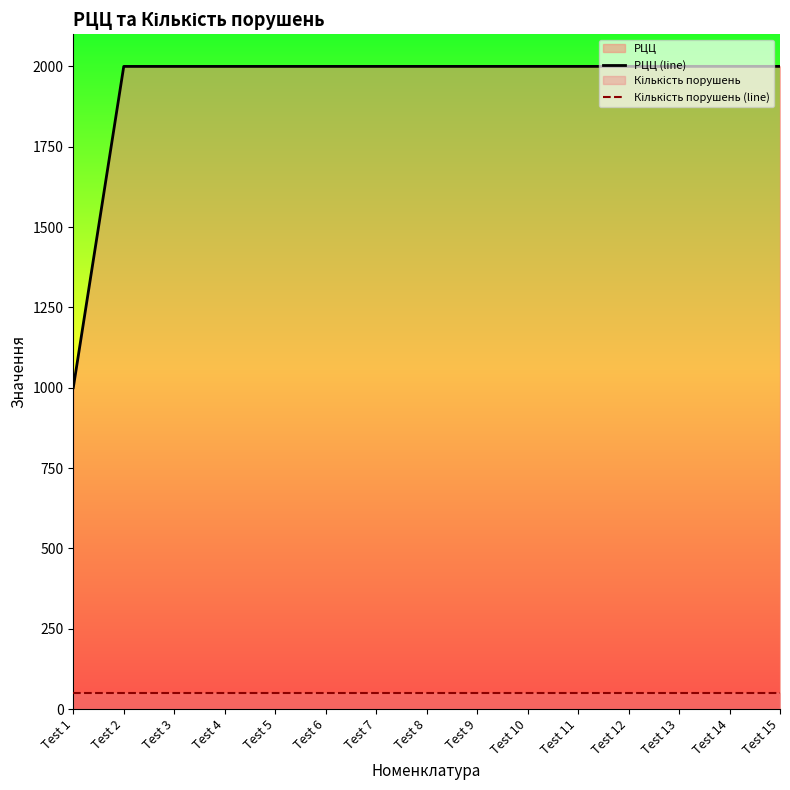

What is the greatest value displayed?

2000.1